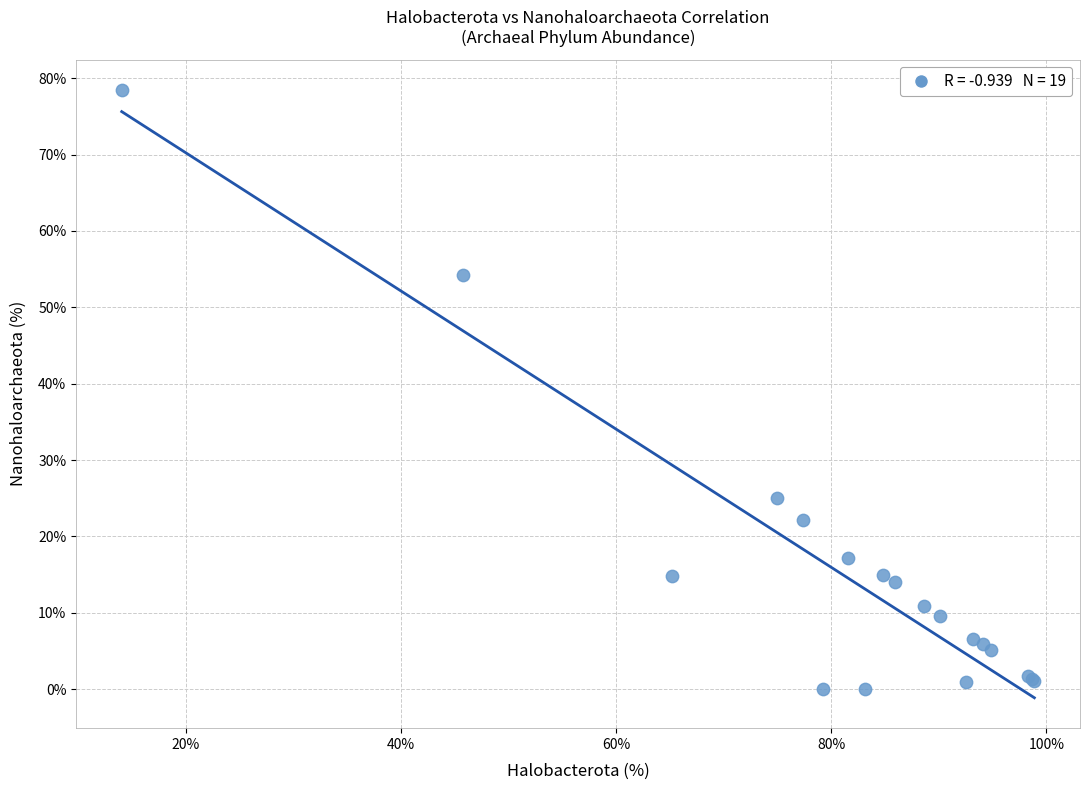

What Y value in the scatter plot is closest to 39?

25.0